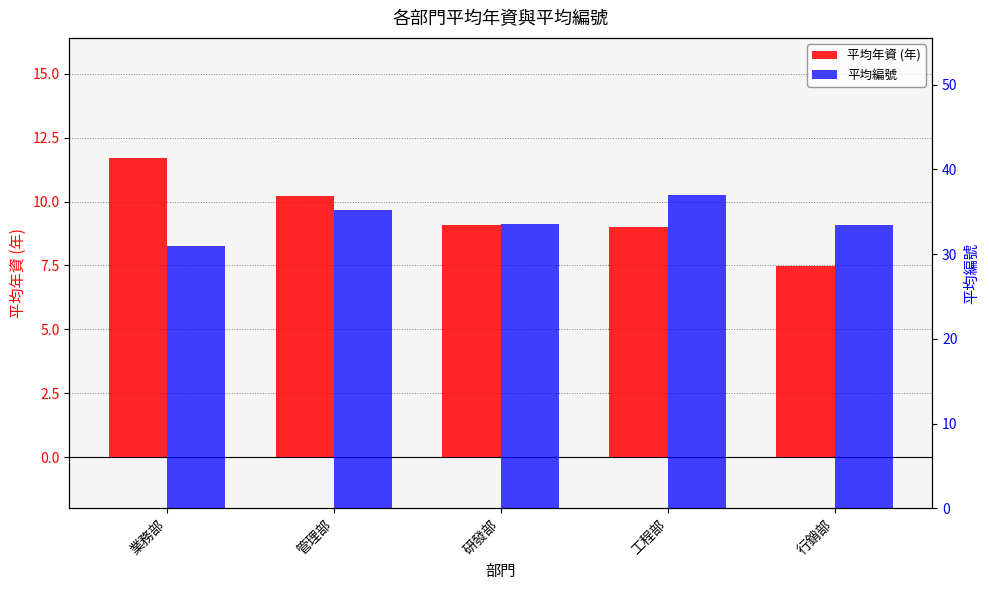

The value of 平均編號 at 行銷部 is 33.4. True or false?

True